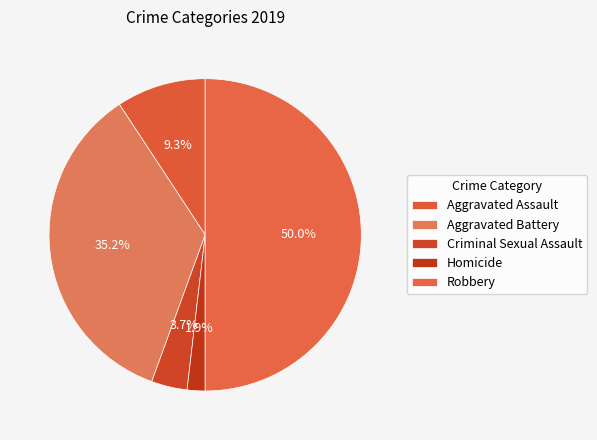

Rank the categories by value from highest to lowest.

Robbery, Aggravated Battery, Aggravated Assault, Criminal Sexual Assault, Homicide